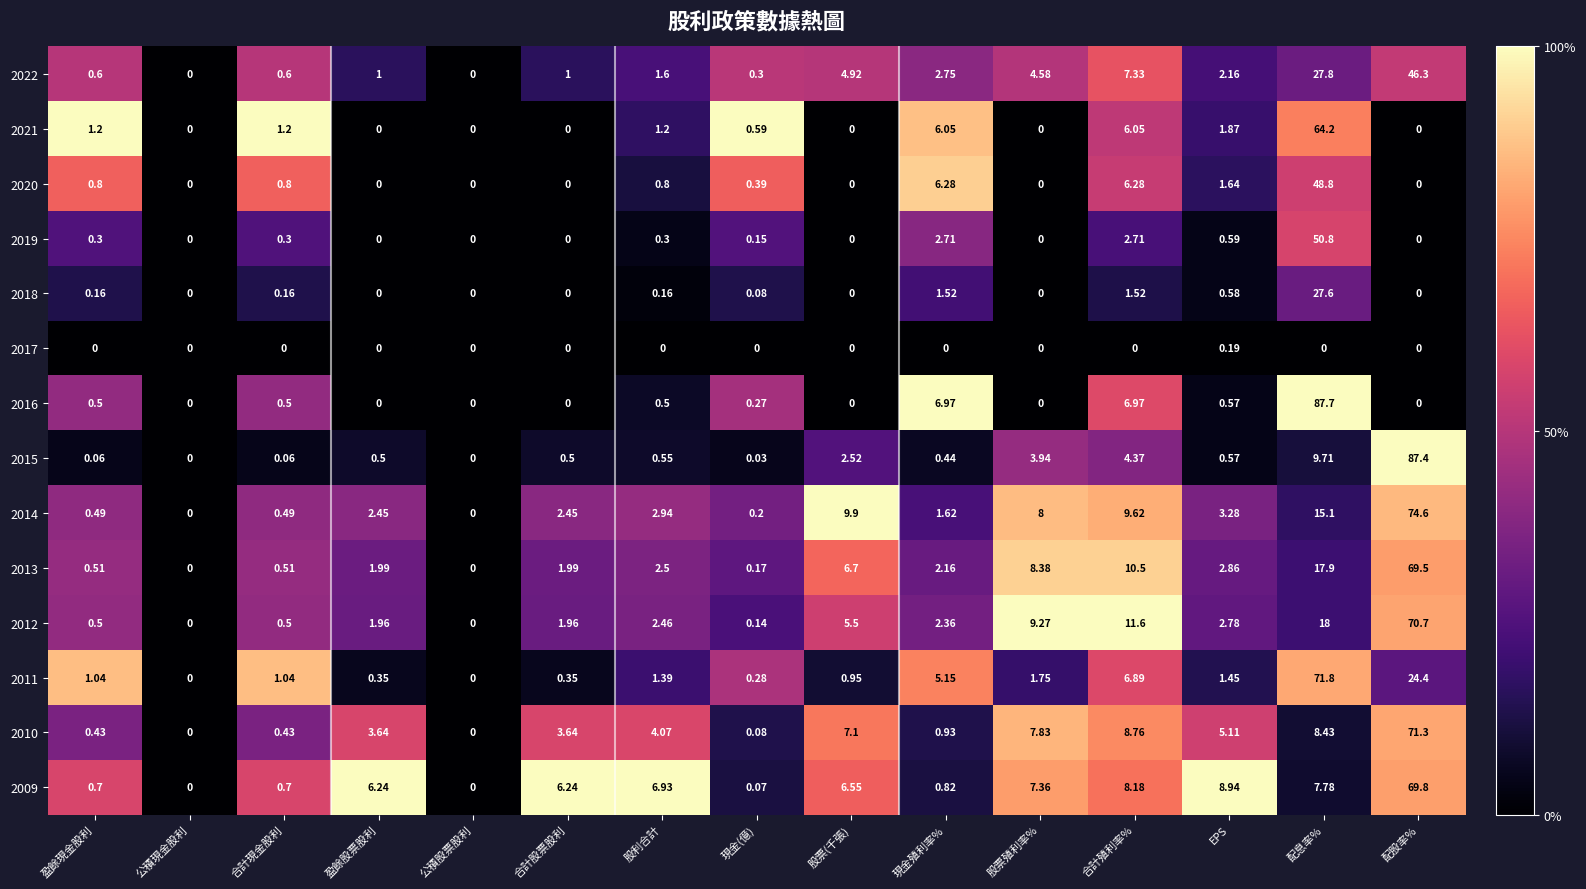

At which label is 2009 closest to 34?

EPS